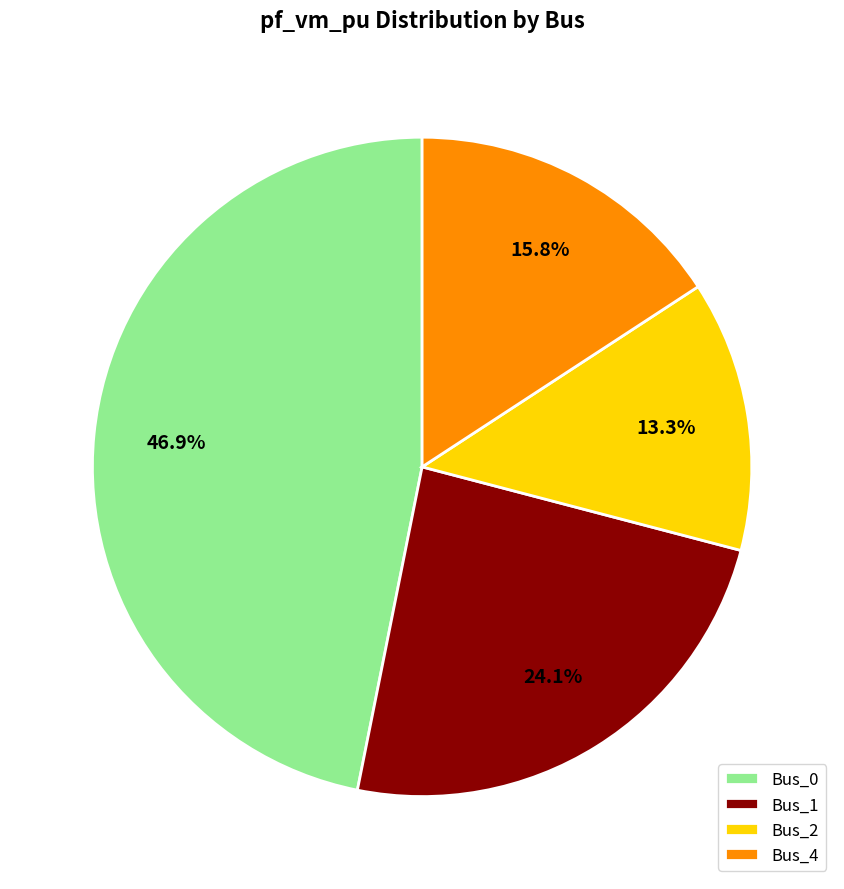

Between Bus_4 and Bus_2, which is larger?

Bus_4